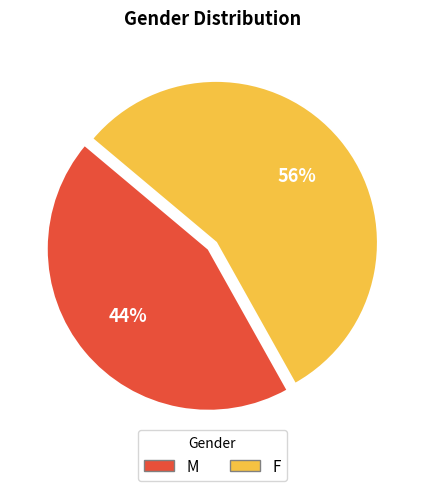

To the nearest percent, what percentage of the pie is F?

56%